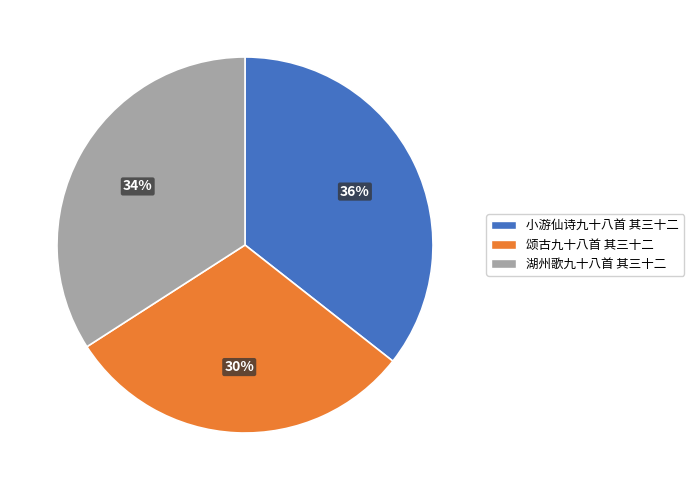

Which slice is the smallest?

颂古九十八首 其三十二